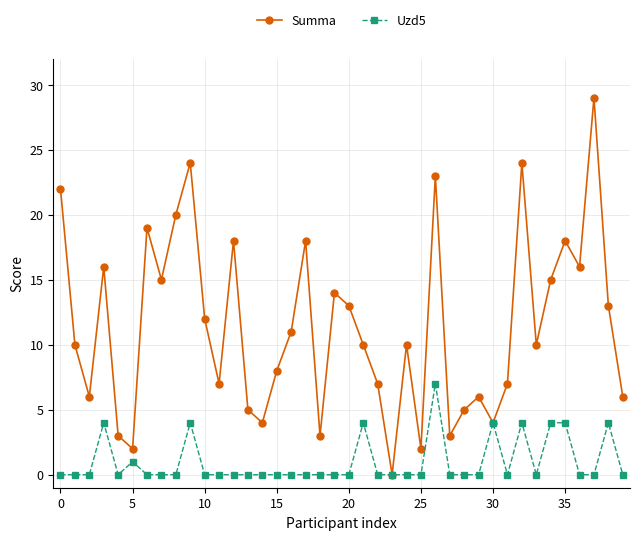

At how many categories does at least one series exceed 21?

5